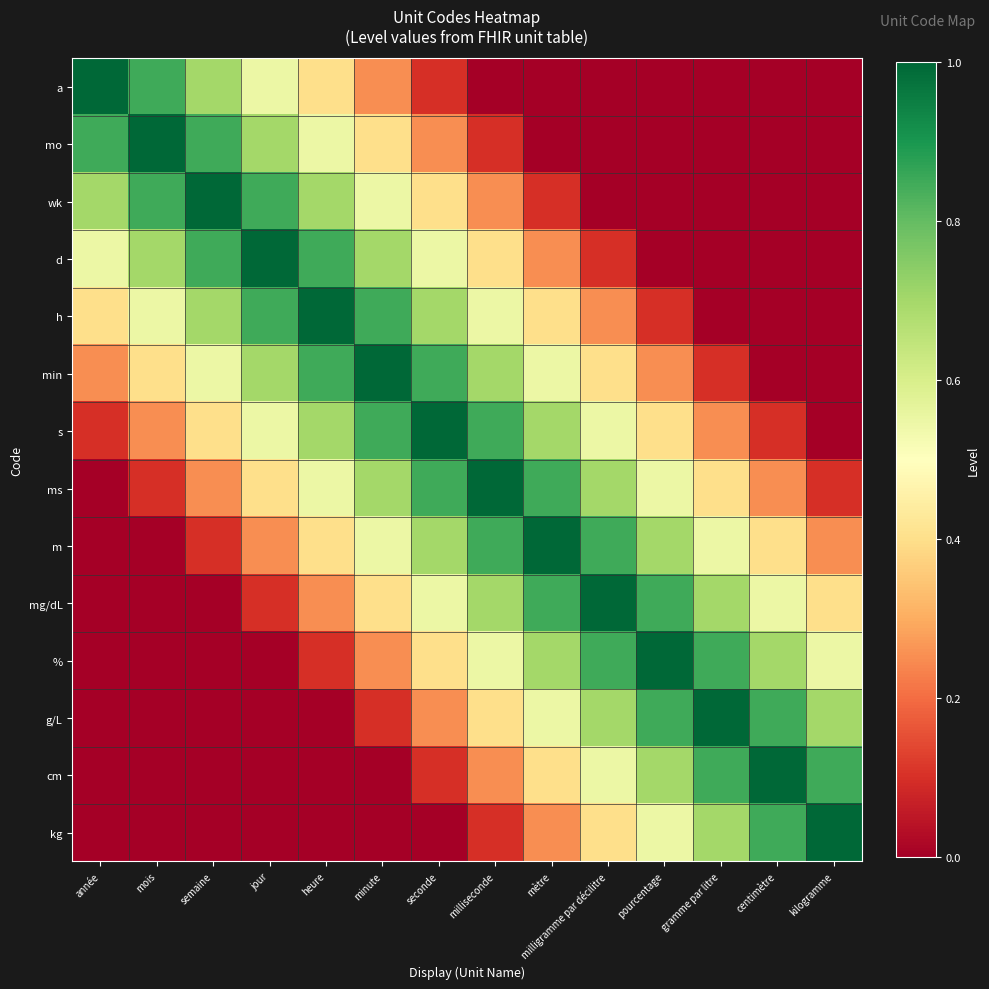

At which category is the sum across all series the highest?

seconde